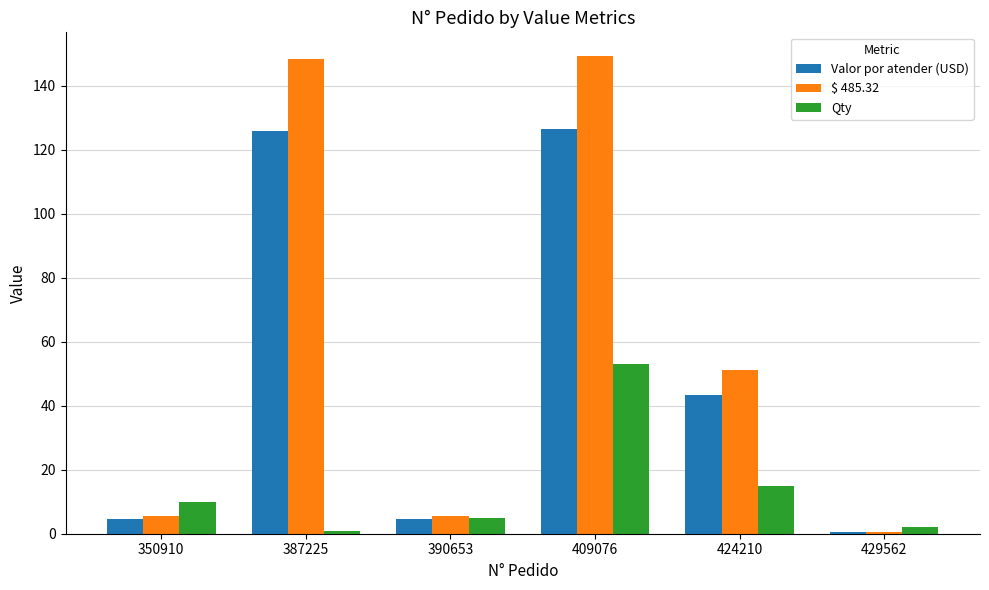

Is it true that Valor por atender (USD) equals 43.4 at 424210?

True